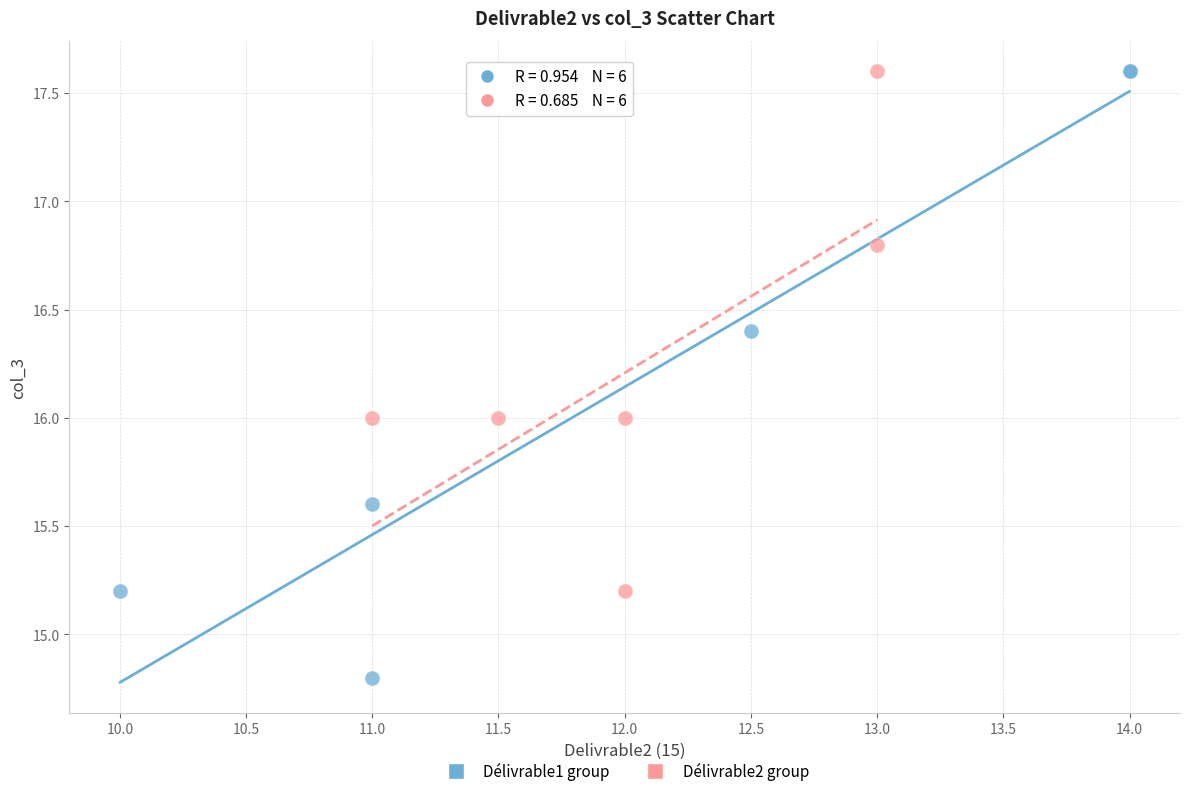

What are all the series names shown in the legend?

Délivrable1 group, Délivrable2 group